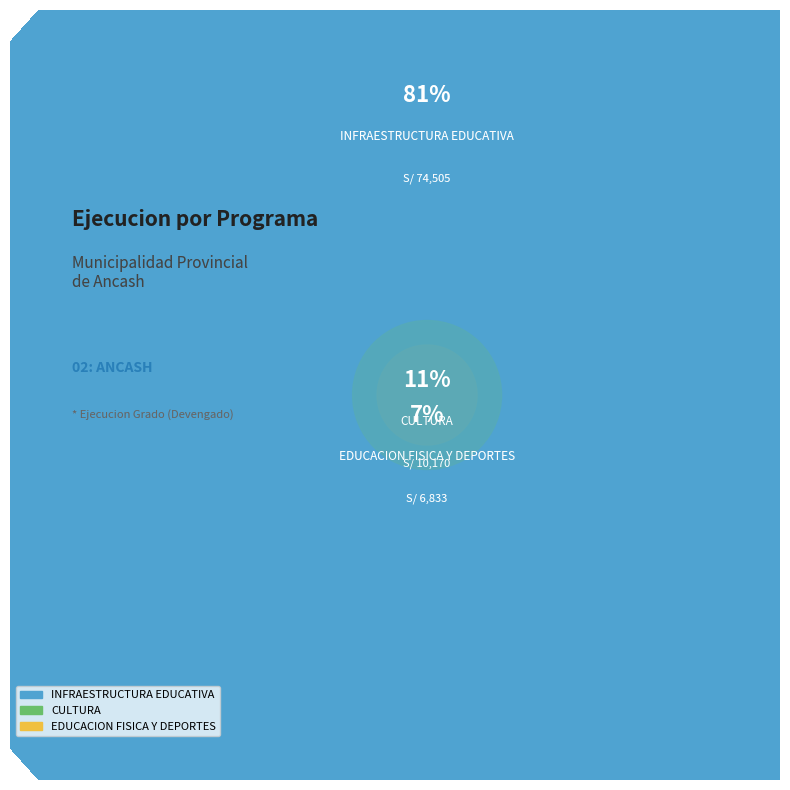

To the nearest percent, what is the average slice percentage?

33%